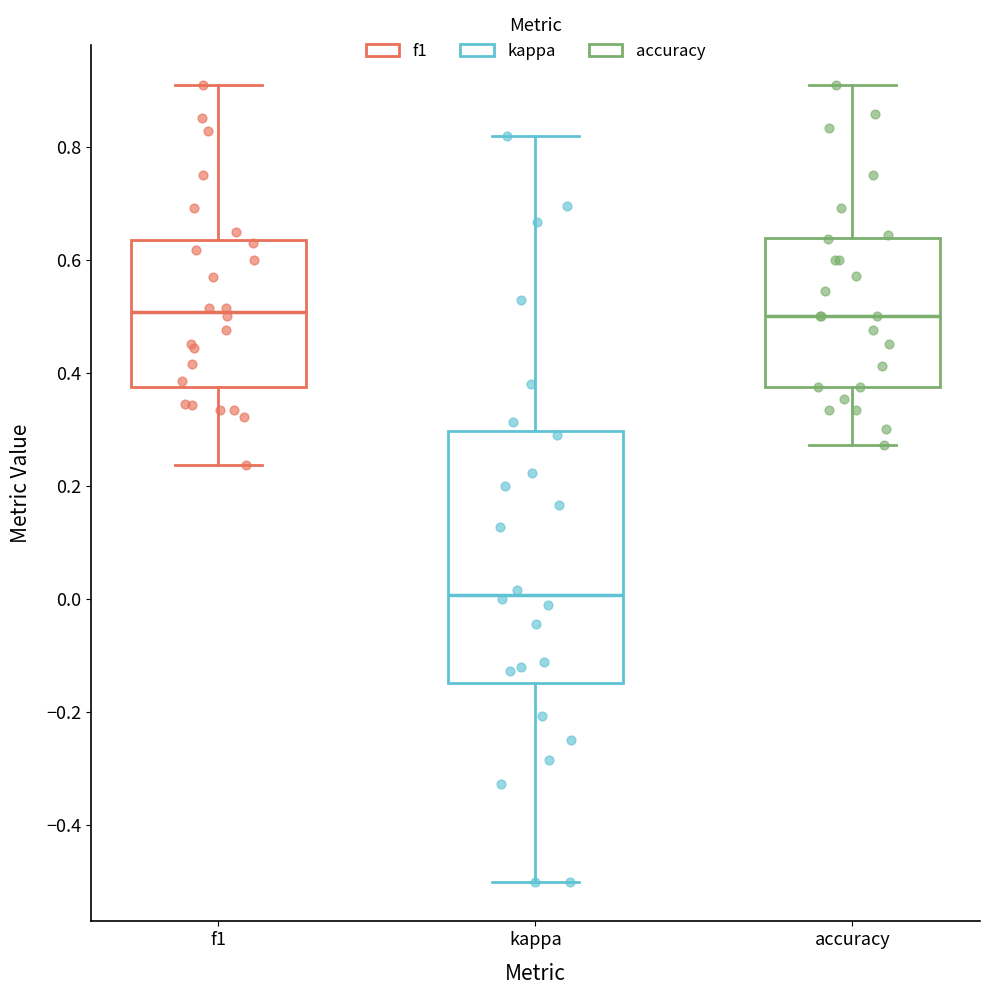

Reading left to right, read every box against the y-axis: the position of its median line, the range the box covers, and the ends of its whiskers. The values are not printed on the chart, so give them approximately, as read against the axis.

f1: median 0.50, box 0.38 to 0.64, whiskers 0.24 to 0.90
kappa: median 0.00, box -0.14 to 0.30, whiskers -0.50 to 0.82
accuracy: median 0.50, box 0.38 to 0.64, whiskers 0.28 to 0.90